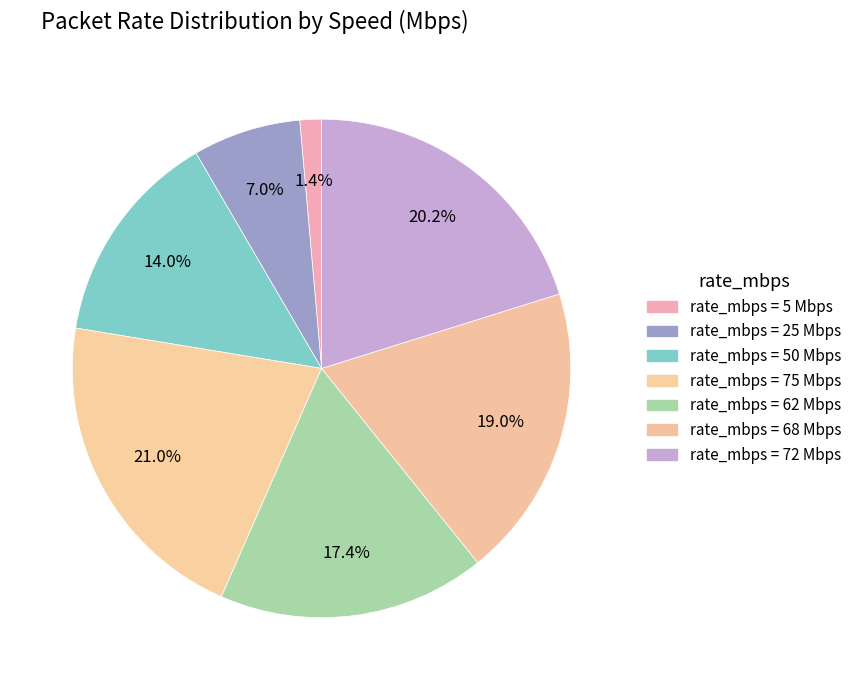

How many slices are in this pie chart?

7